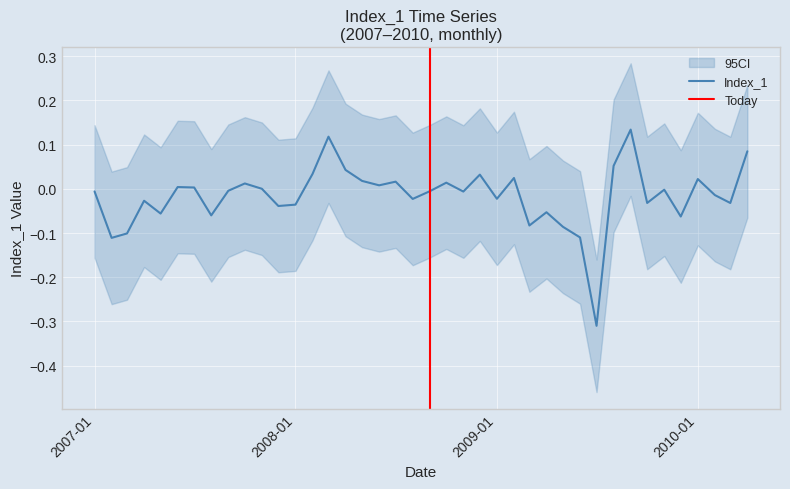

True or false: there are more than 0 points higher than both neighbors.

True